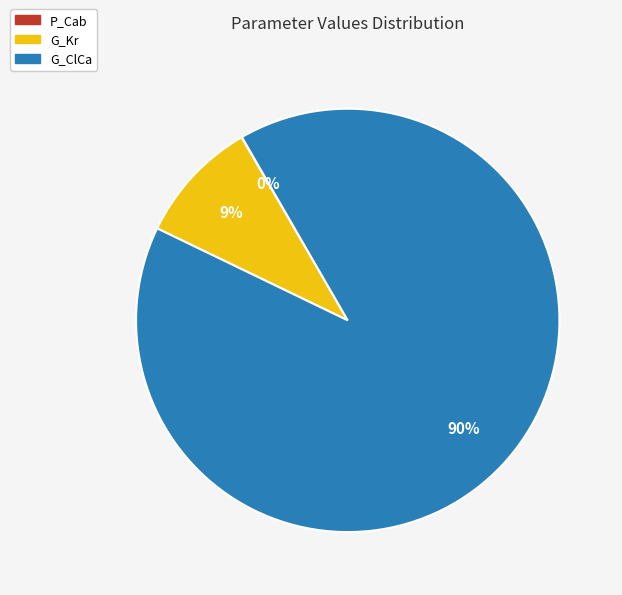

What is the majority slice?

G_ClCa